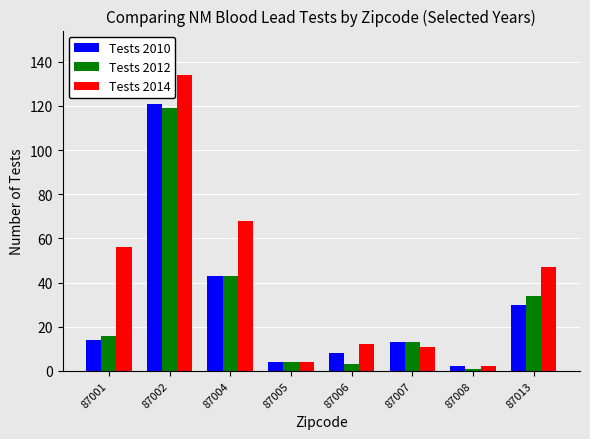

Where is Tests 2012 nearest to the value 60?

87004